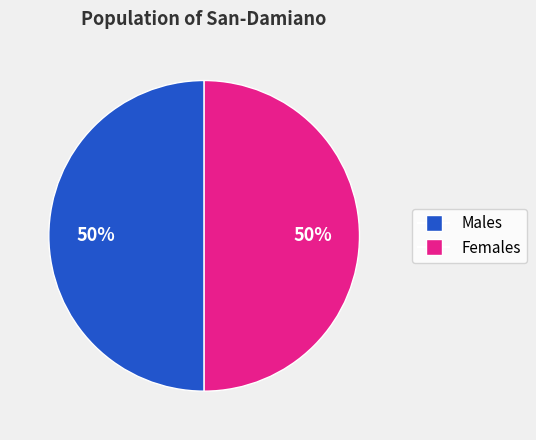

To the nearest percent, what is the average slice percentage?

50%